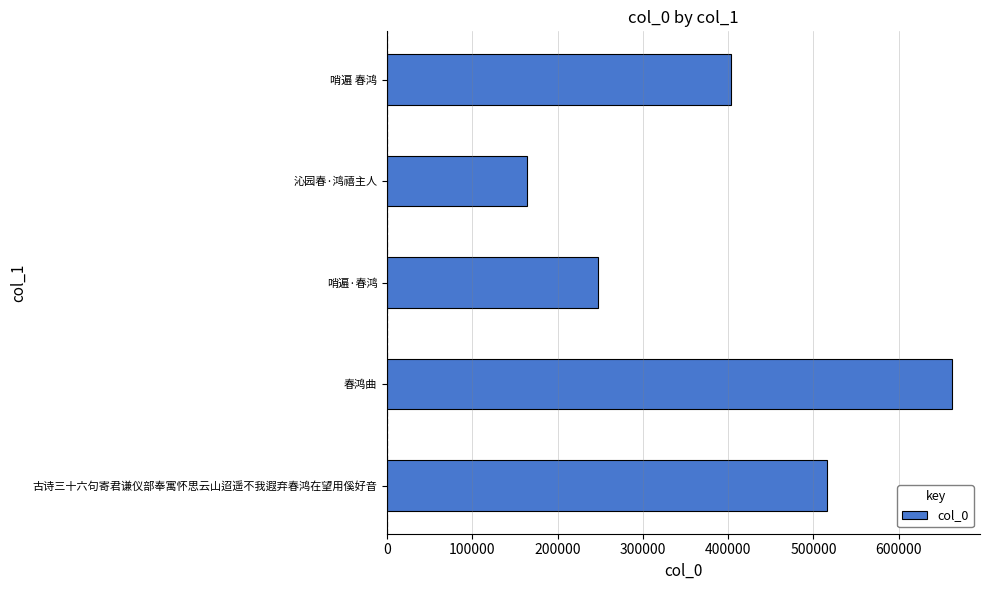

How many categories are shown in the chart?

5